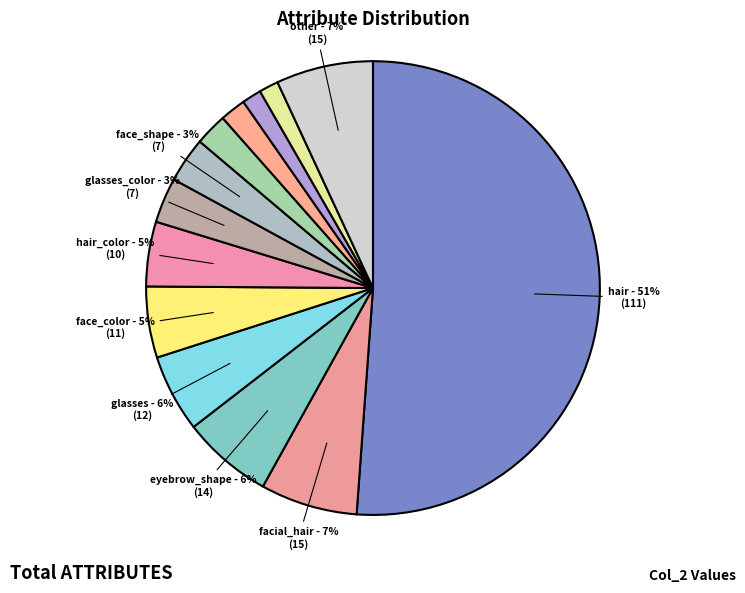

Count the number of slices in the pie.

13